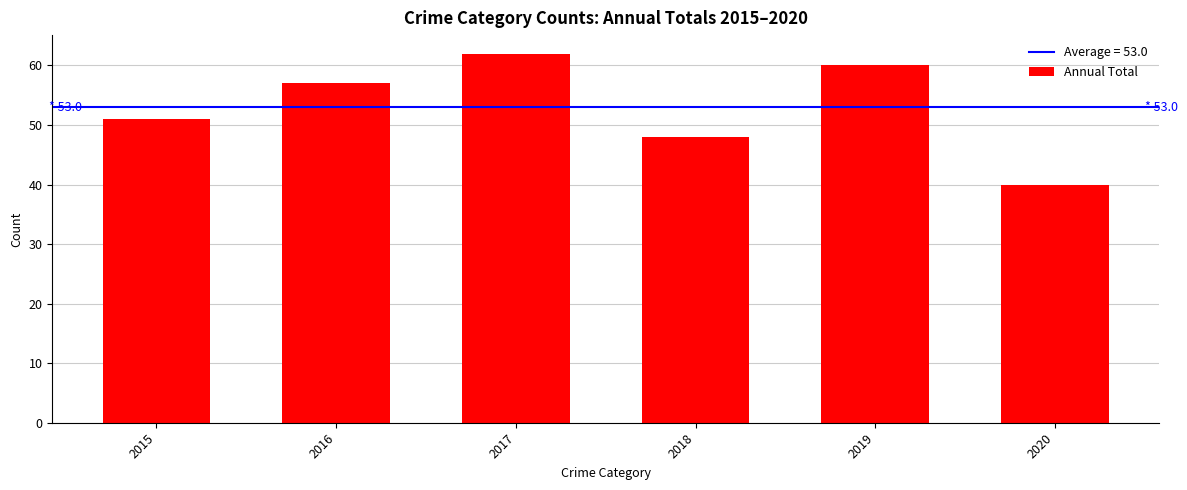

What is the maximum value shown in the chart?

62